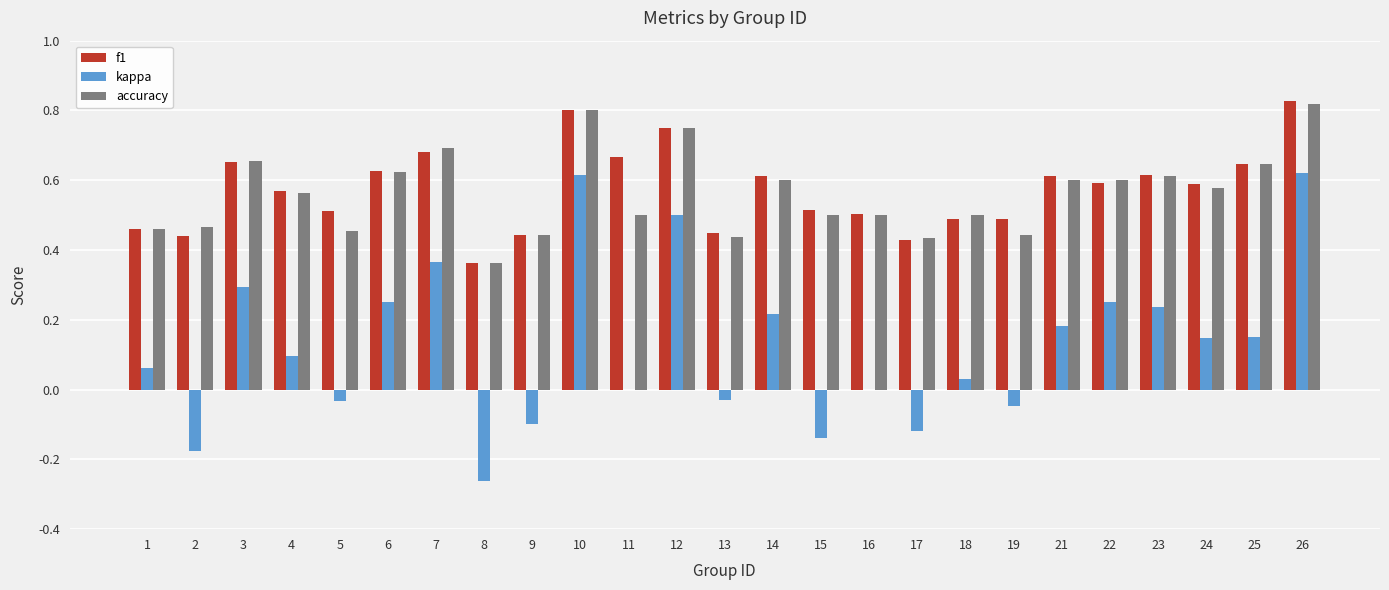

Are the bars grouped side by side (vs. stacked)?

Yes